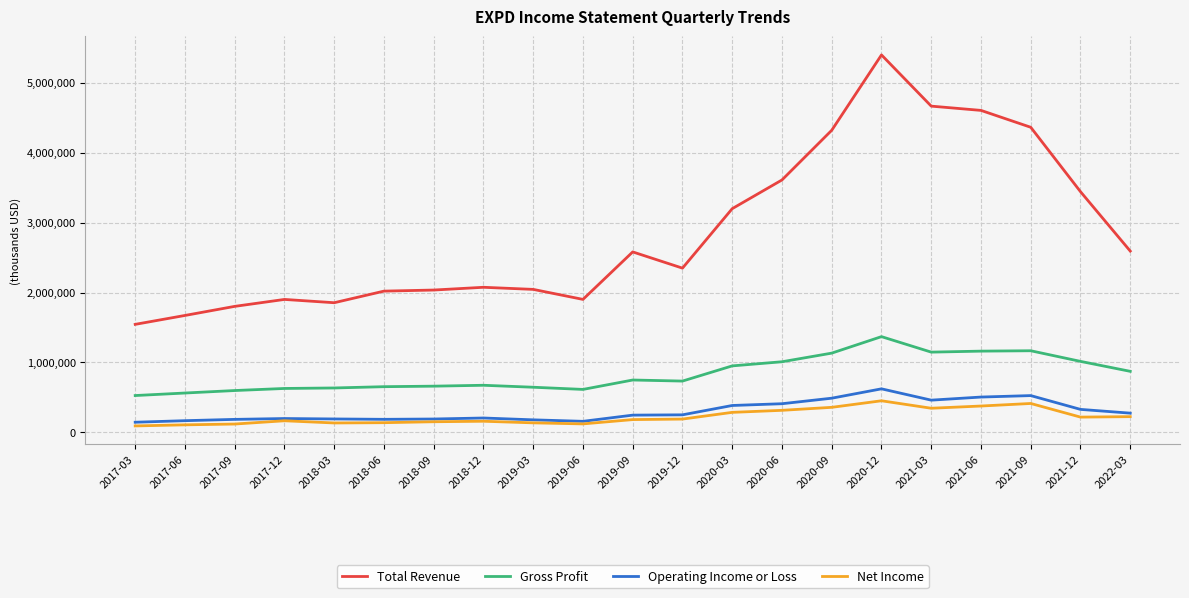

What is the sum of all Operating Income or Loss values?

6328400